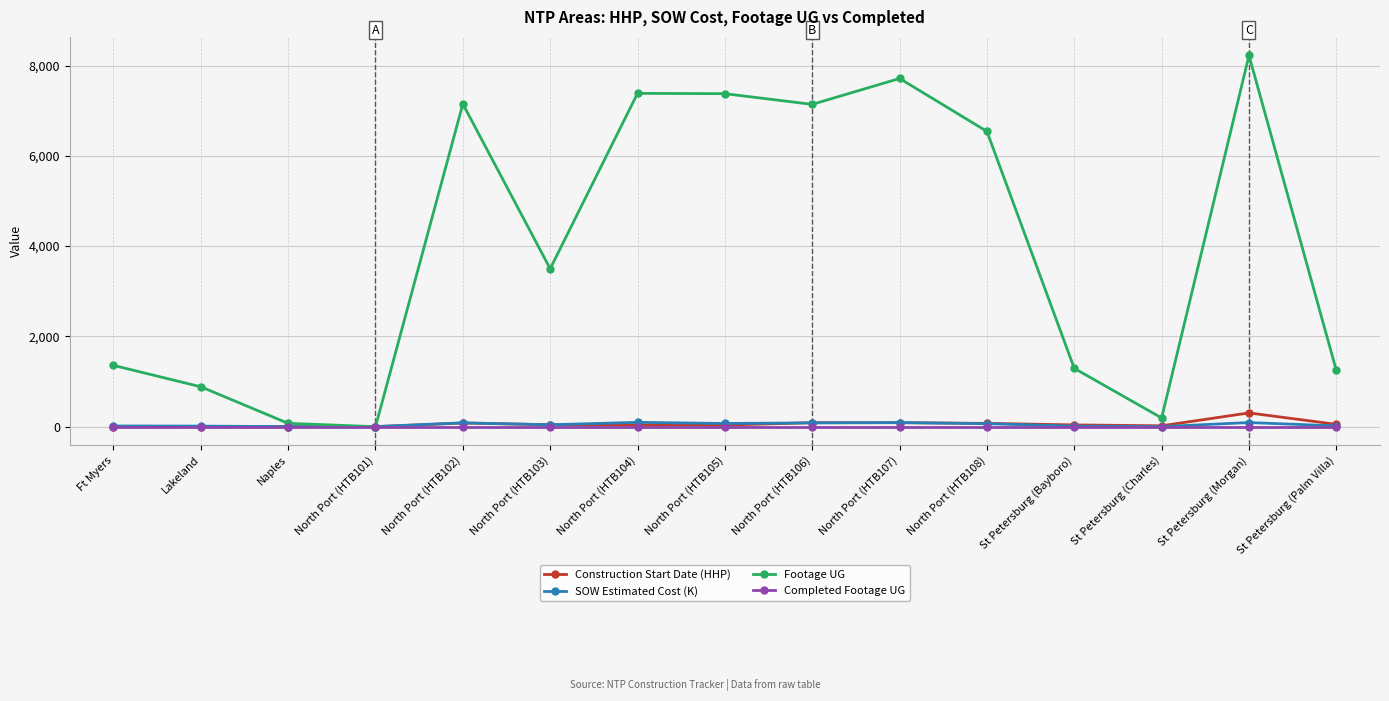

What is the maximum value for Footage UG?

8225.0